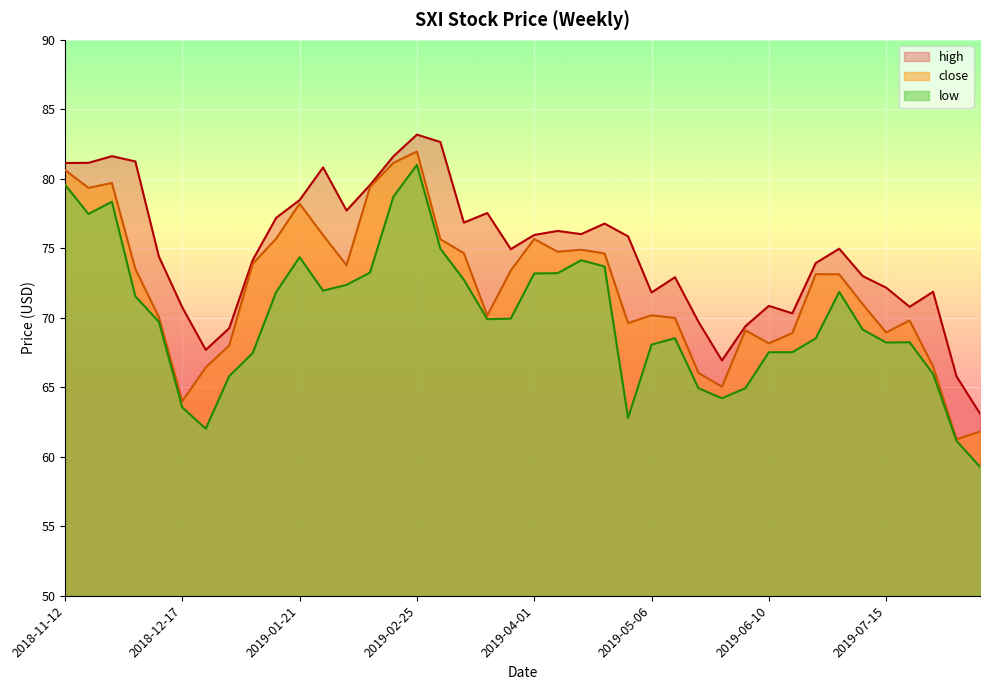

Which label corresponds to the largest value in the chart?

2019-02-25